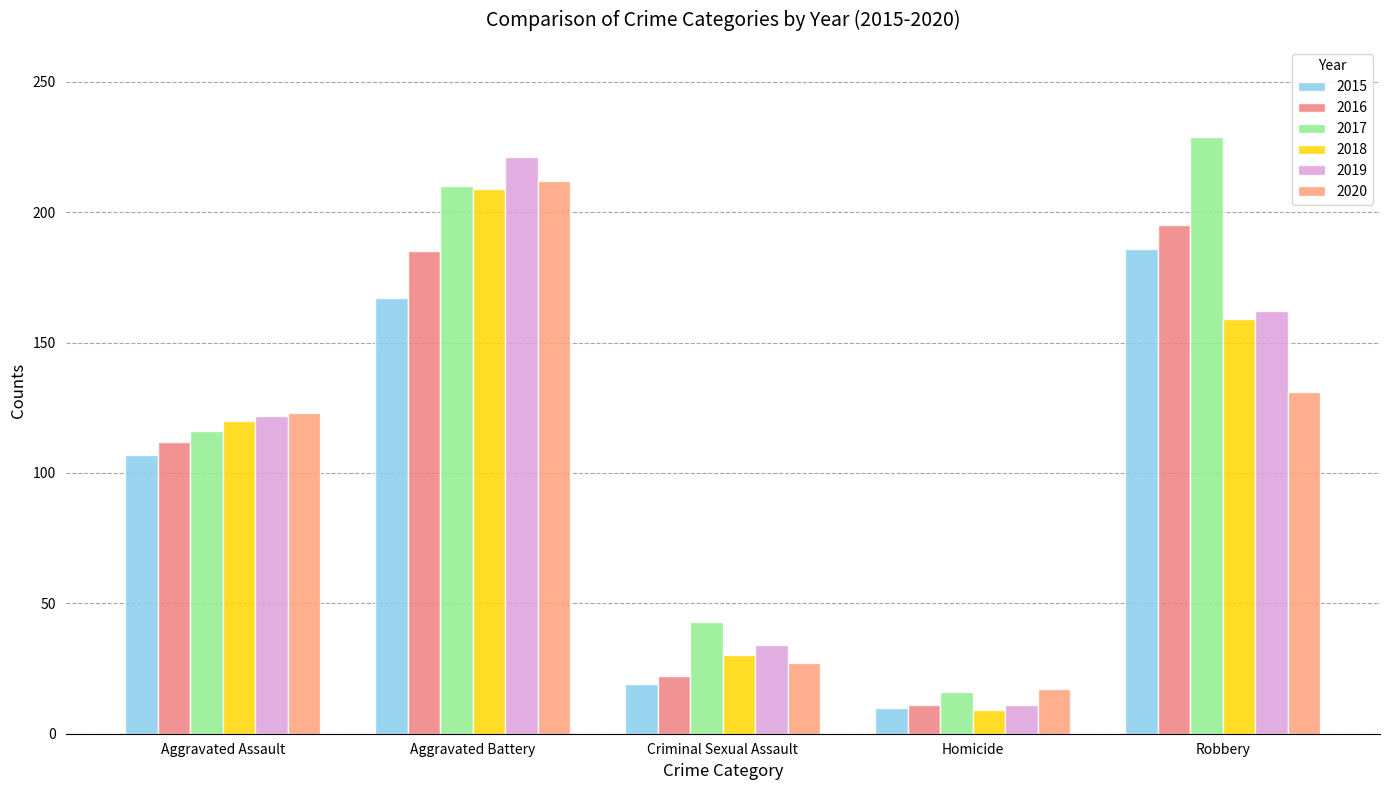

Are the bars horizontal?

No